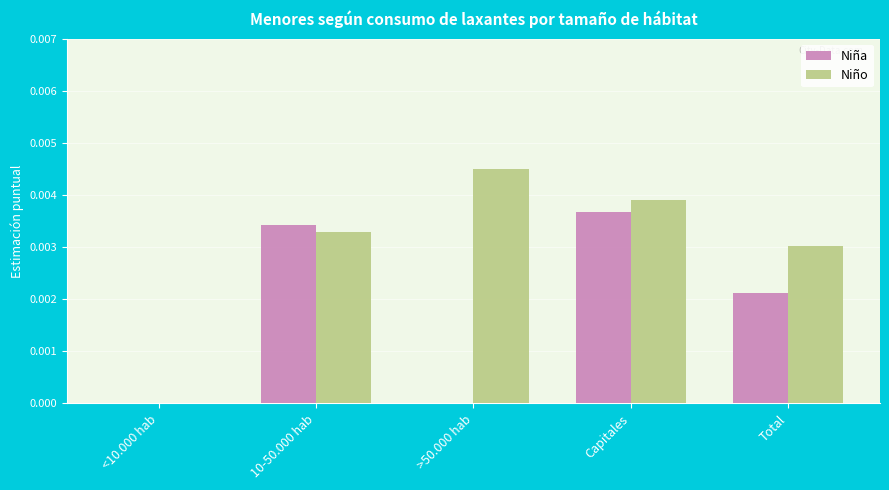

Between <10.000 hab and Capitales, which series saw the biggest shift?

Niño